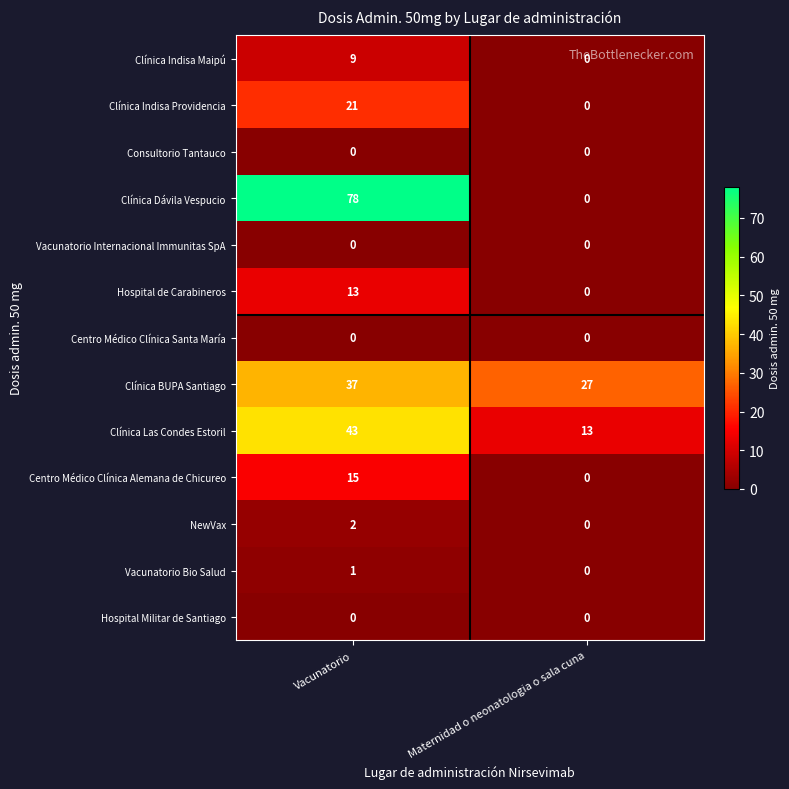

Which series has the widest spread of values?

Clínica Dávila Vespucio